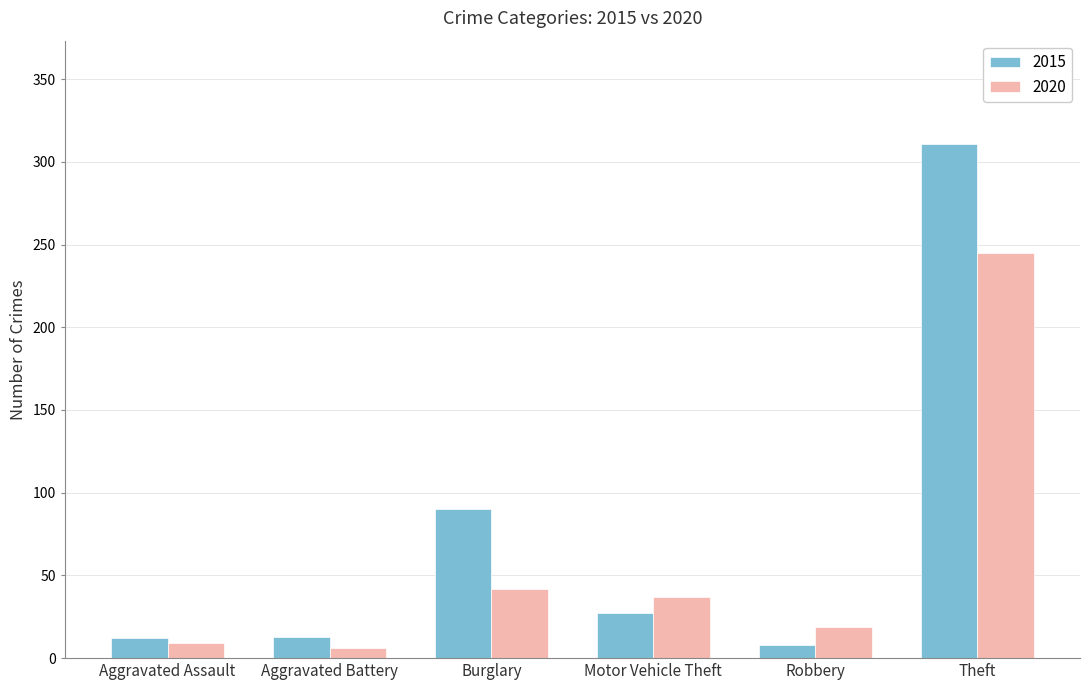

Is it true that 2020 equals 37 at Motor Vehicle Theft?

True